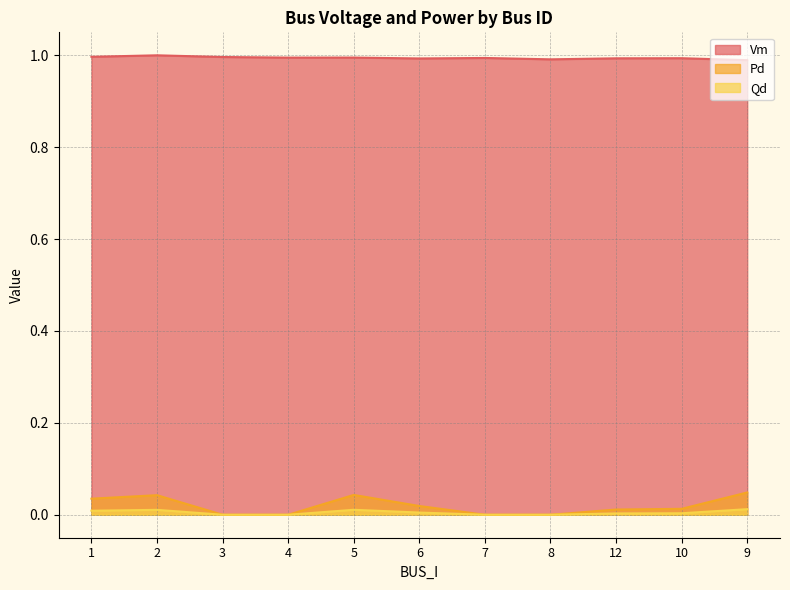

The Qd series shows 0.0 at 5. True or false?

False